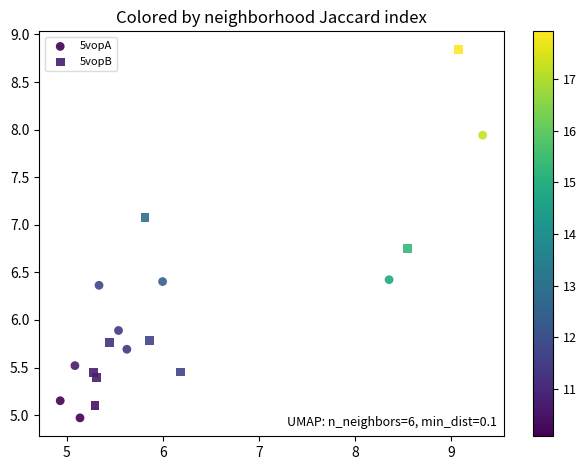

What are all the series names shown in the legend?

5vopA, 5vopB